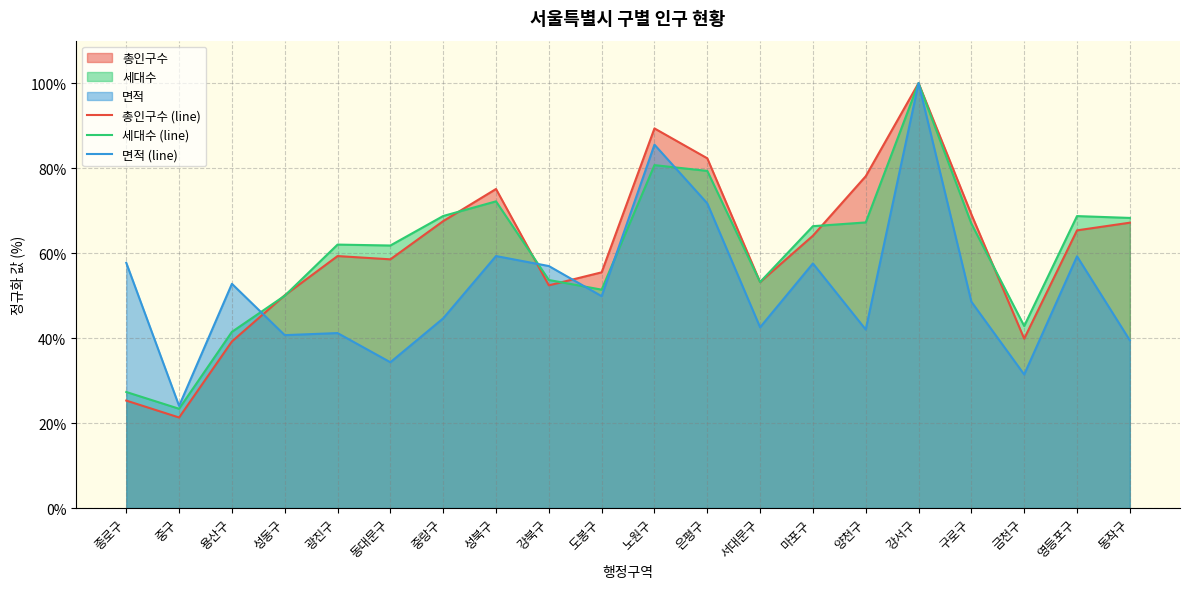

What is the difference between the 총인구수 (line) values at 종로구 and 마포구?

38.8